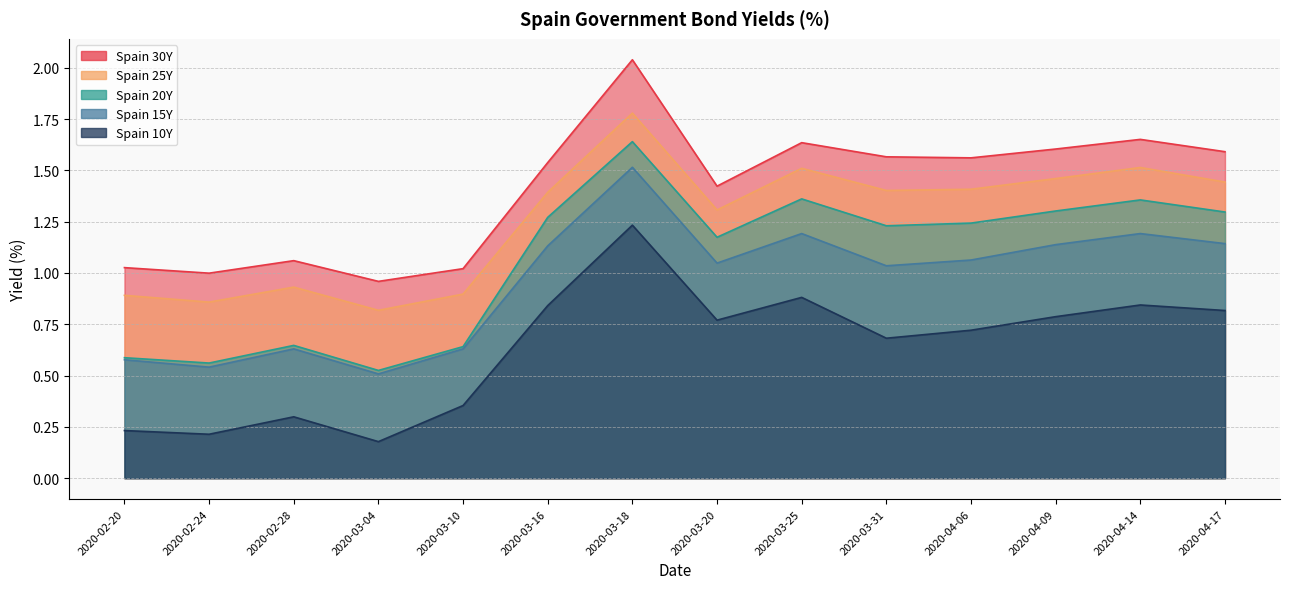

Rank the categories by Spain 10Y value from highest to lowest.

2020-03-18, 2020-03-25, 2020-04-14, 2020-03-16, 2020-04-17, 2020-04-09, 2020-03-20, 2020-04-06, 2020-03-31, 2020-03-10, 2020-02-28, 2020-02-20, 2020-02-24, 2020-03-04